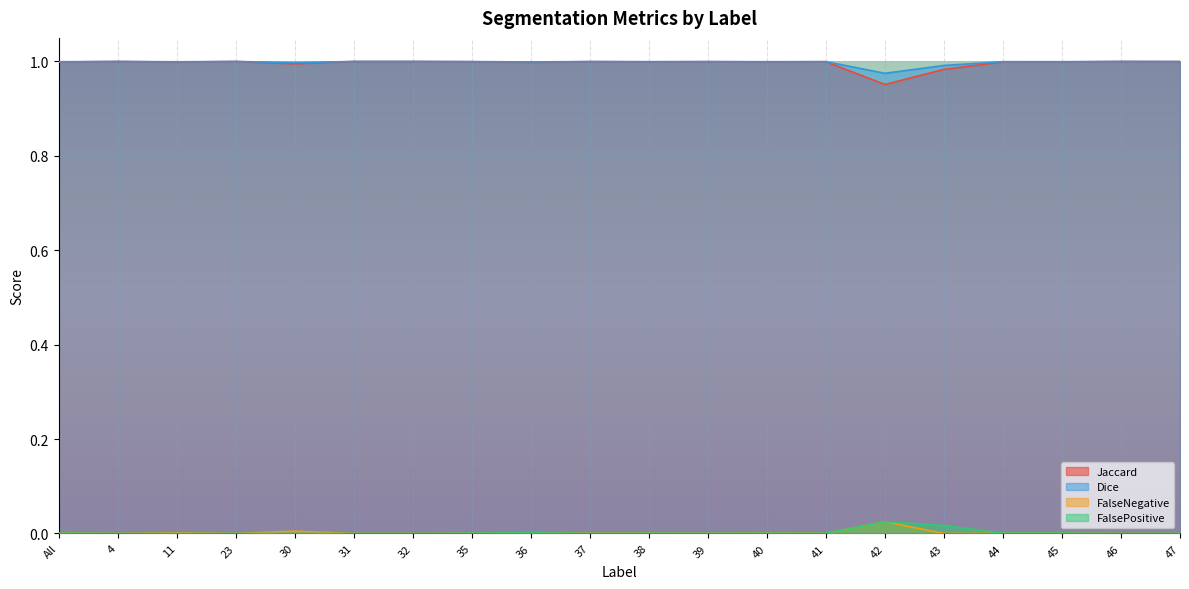

Which has a higher value, 30 or 45?

45